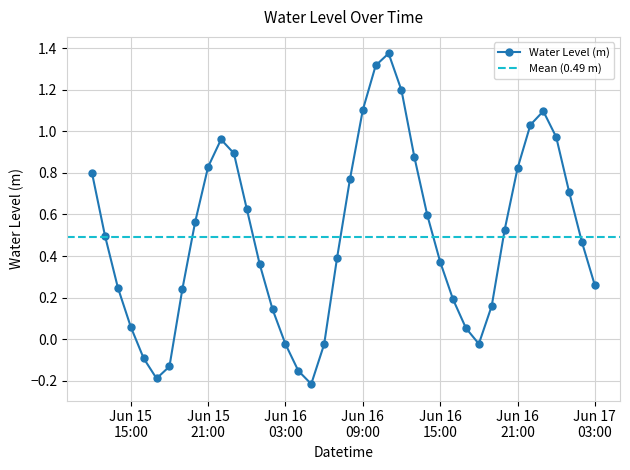

Where does the data first go above 0?

2025-06-15 12:00:00